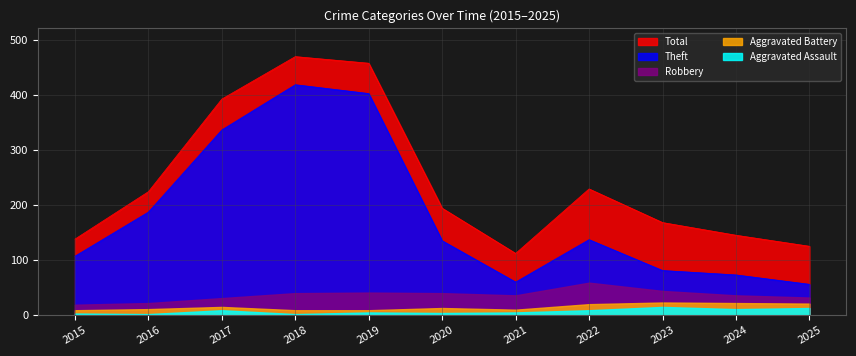

Is the value of Robbery at 2024 greater than the value of Aggravated Assault at 2019?

Yes